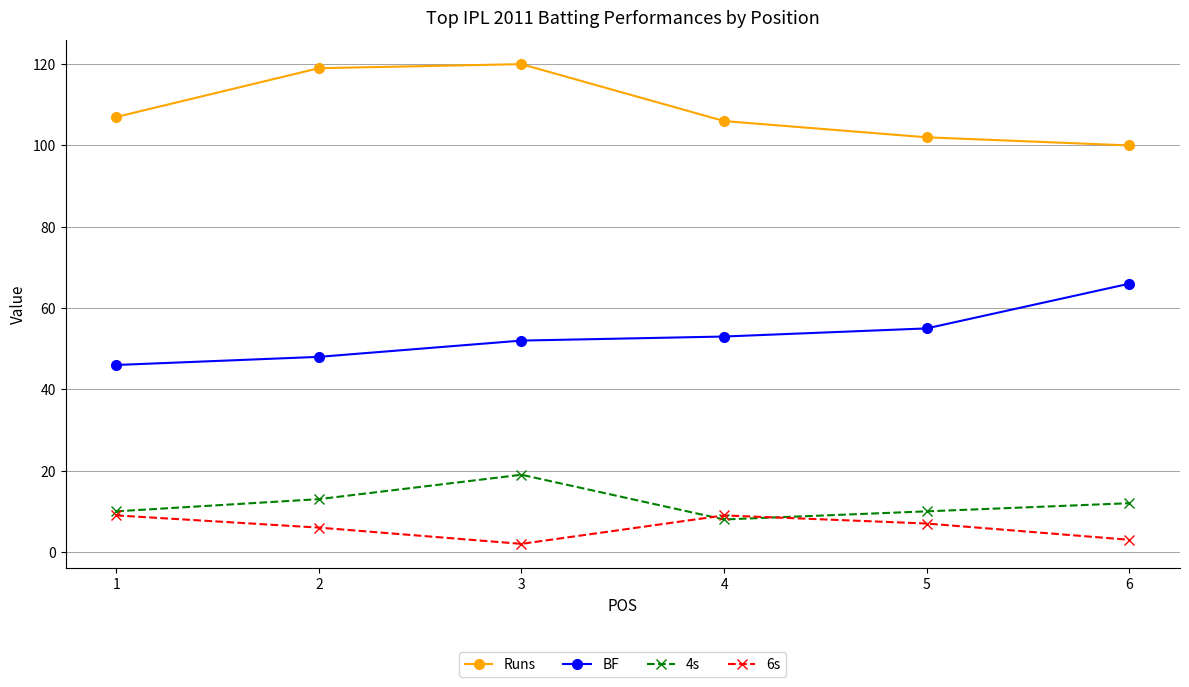

What is the value of the 4s point at the 2nd from the left?

13